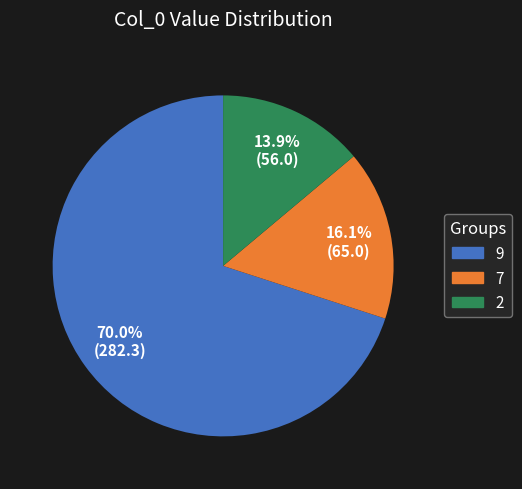

Does any single category account for the majority?

Yes